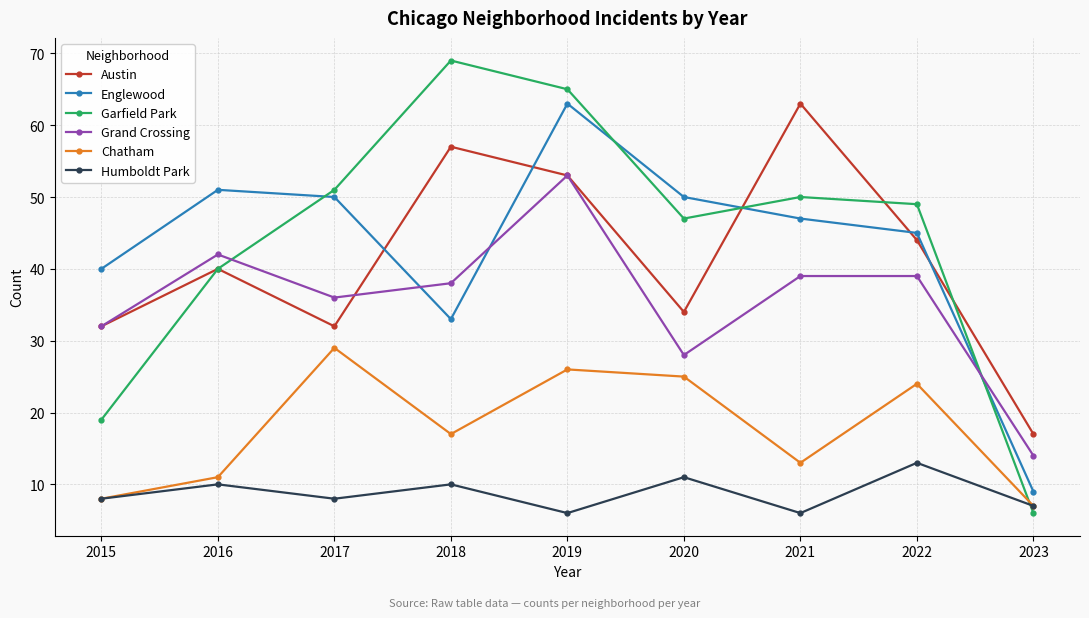

What is the difference between the second highest and minimum values in the Humboldt Park series?

5